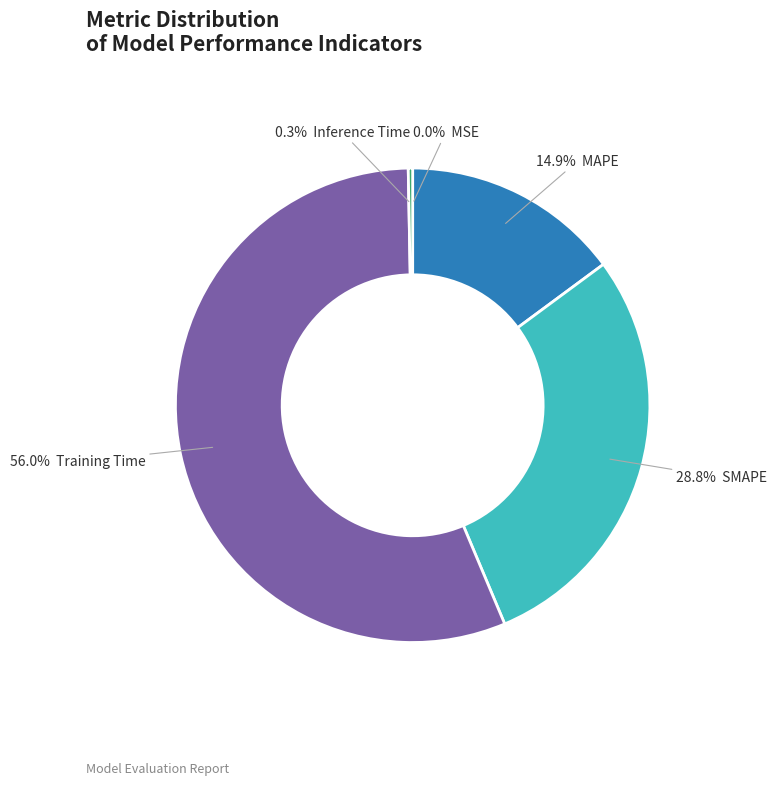

Does any single category account for the majority?

Yes